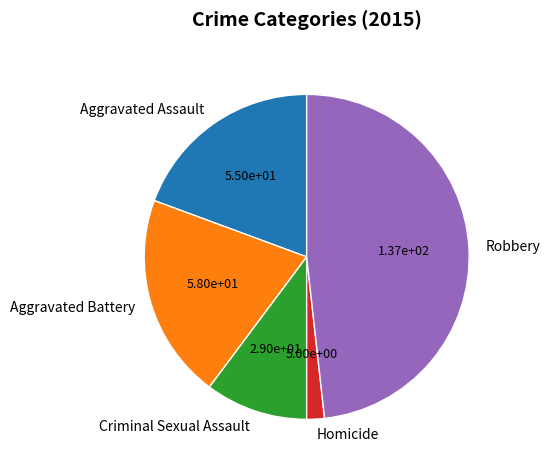

Which has a higher value, Aggravated Battery or Robbery?

Robbery